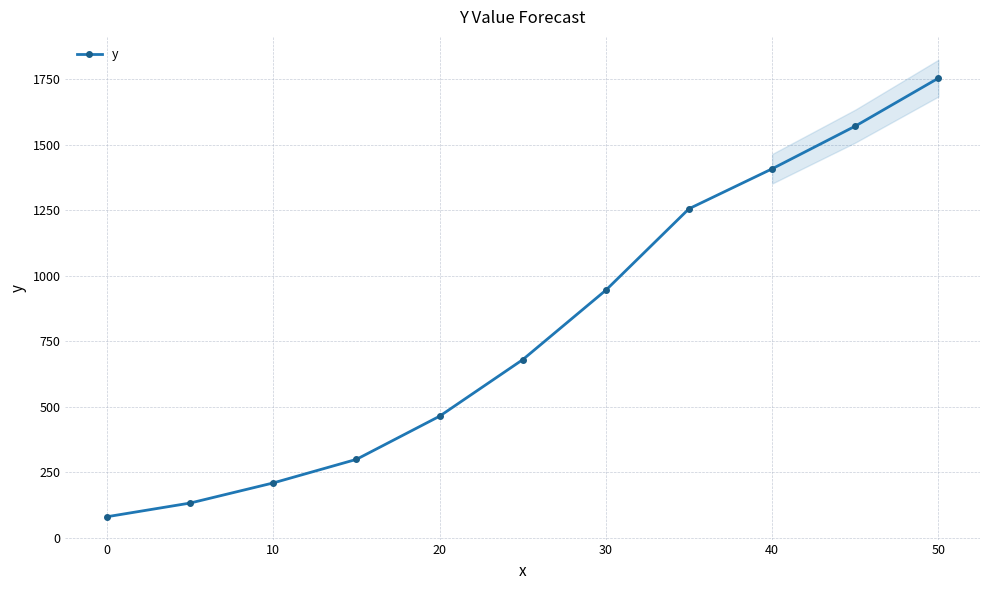

How many values are below 680?

5